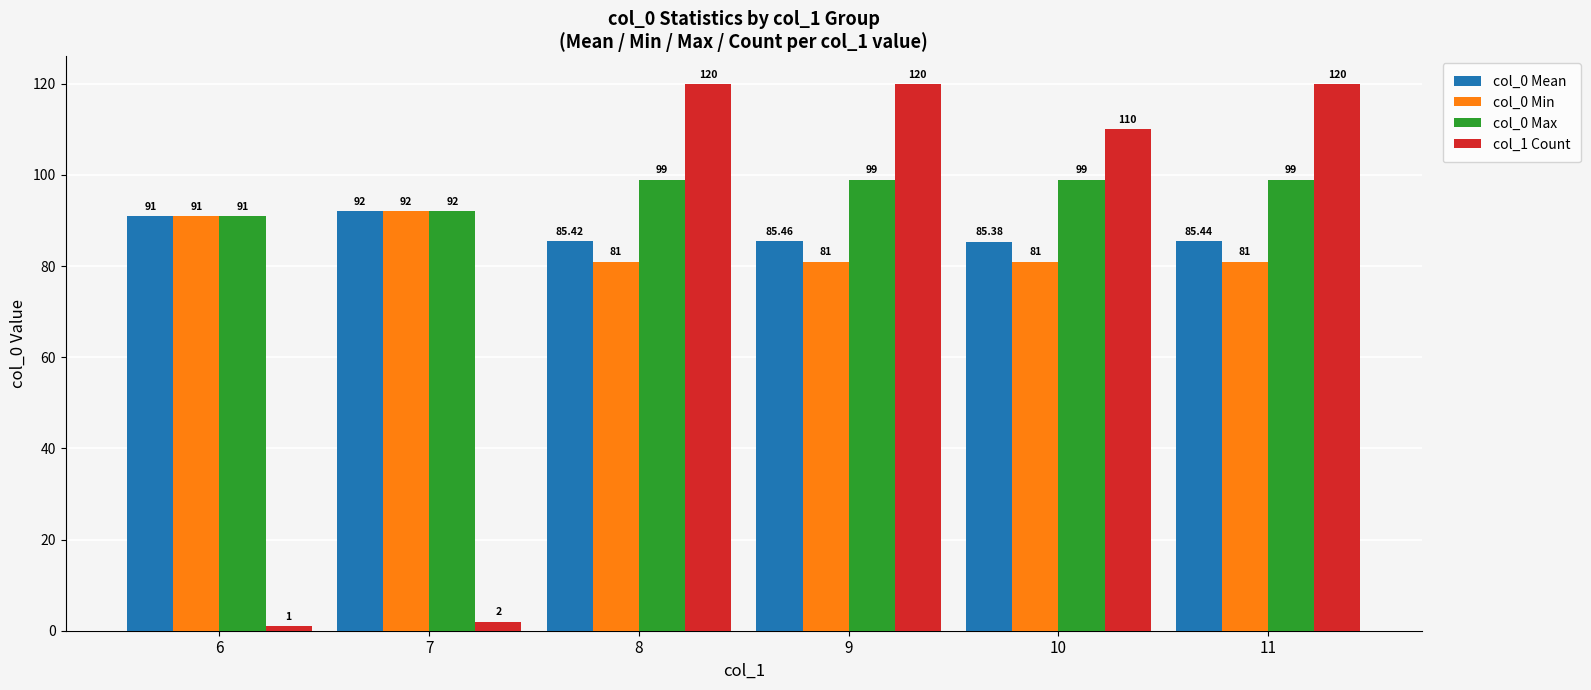

List the series in order of their overall mean, lowest first.

col_1 Count, col_0 Min, col_0 Mean, col_0 Max